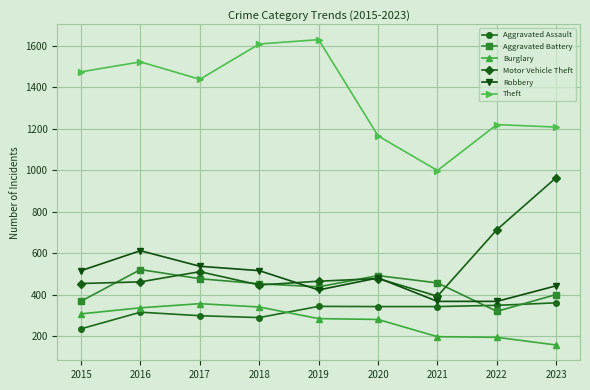

At which category does Robbery reach its first local valley?

2019